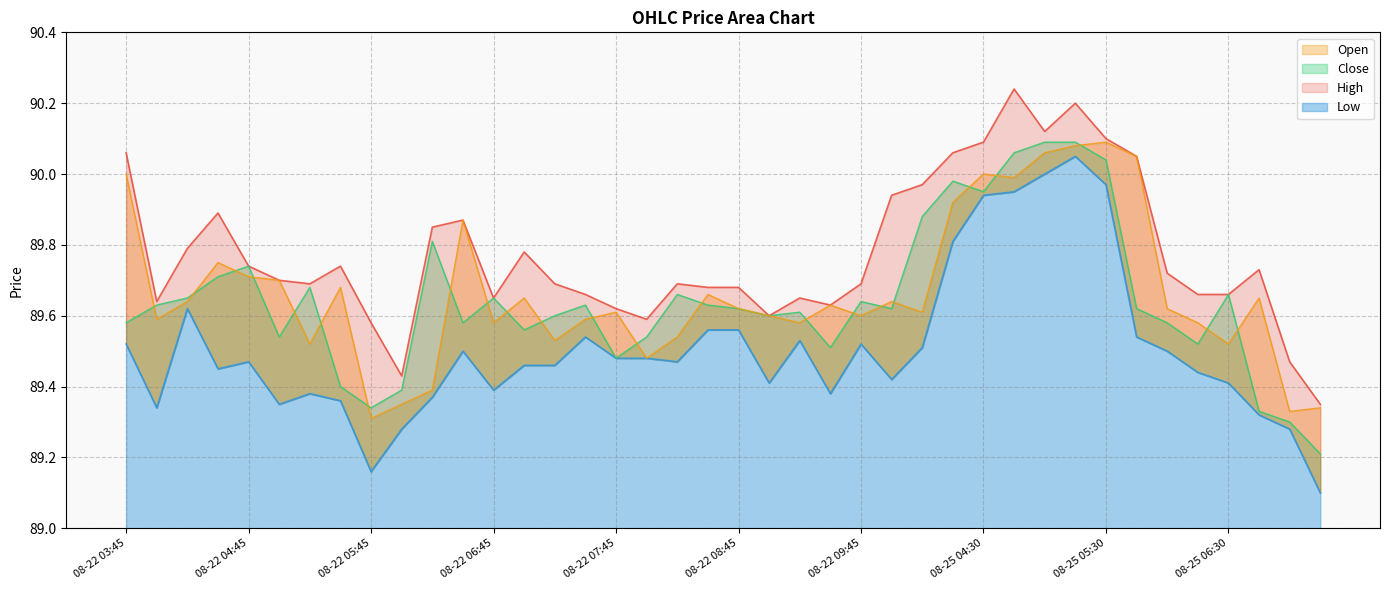

At which label does Close reach its peak?

08-25 05:00